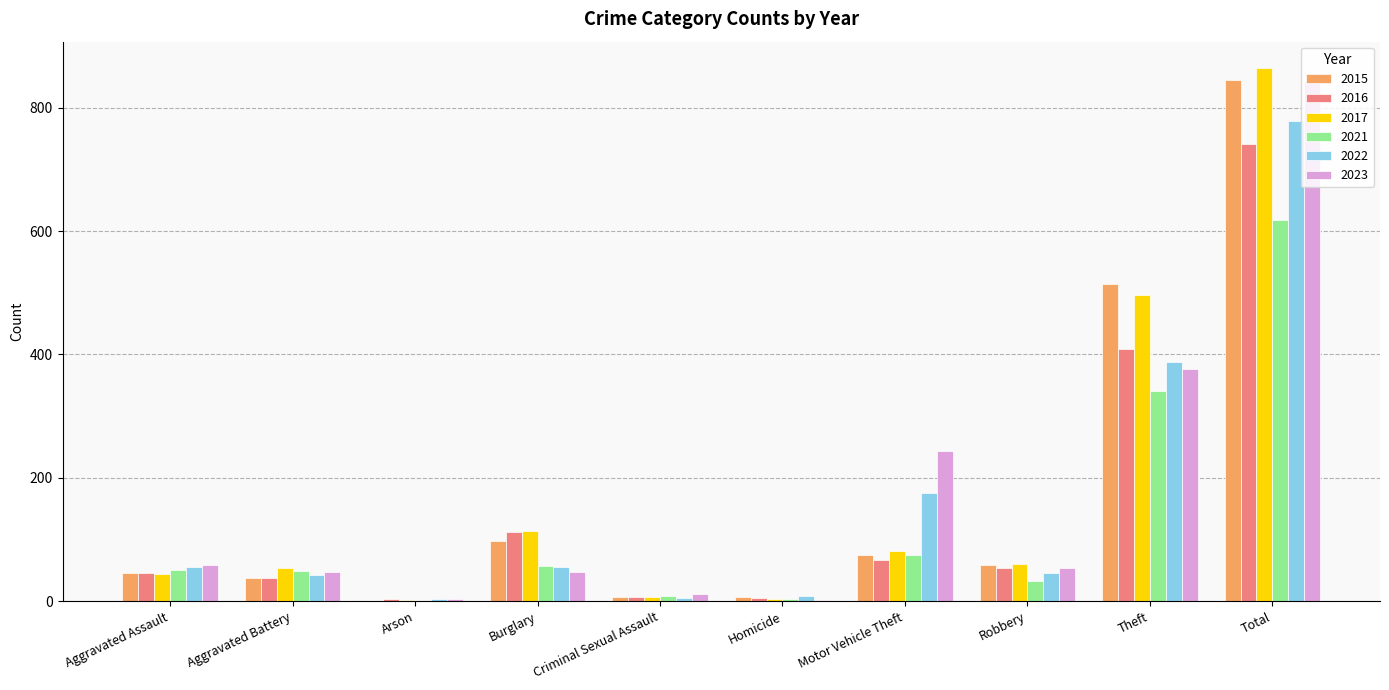

What value does the 2022 series have at Theft?

388